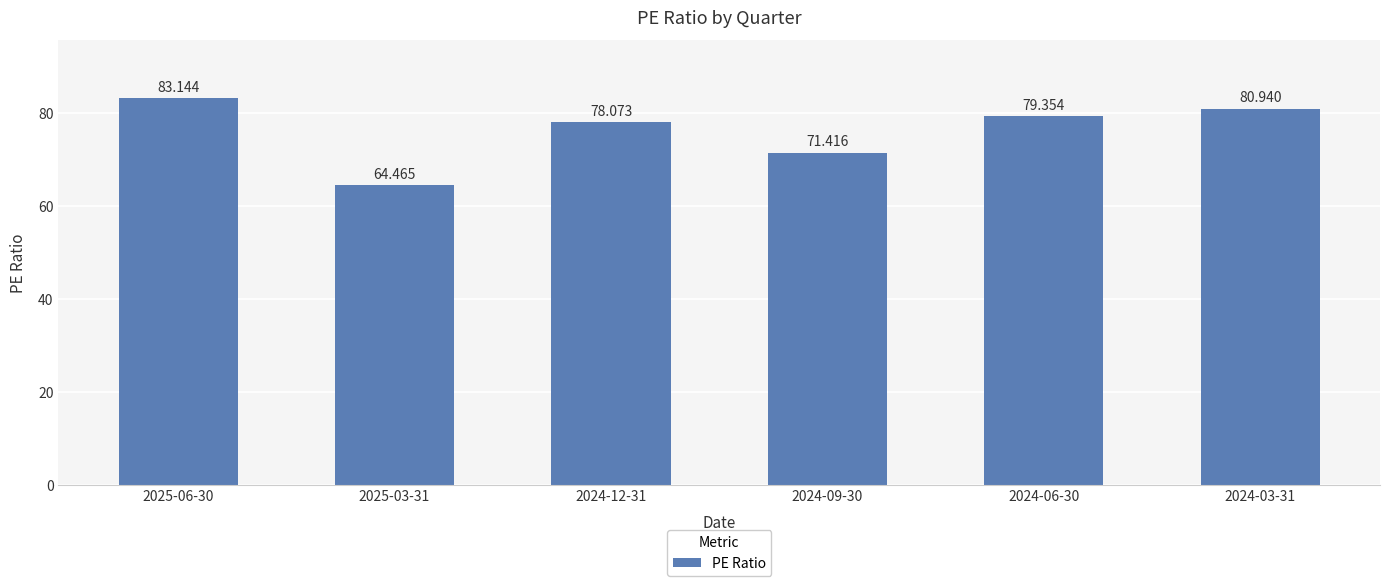

List the labels in order of value, largest first.

2025-06-30, 2024-03-31, 2024-06-30, 2024-12-31, 2024-09-30, 2025-03-31